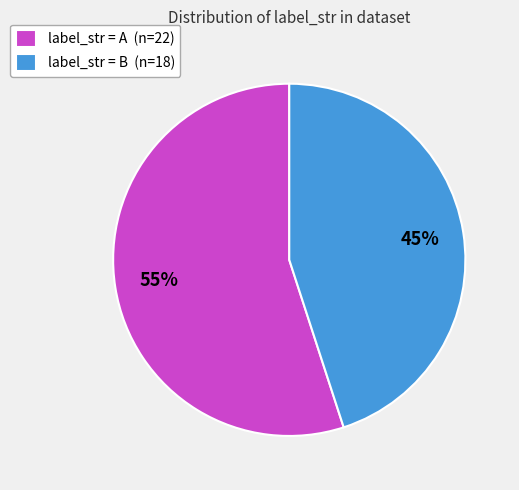

True or false: label_str = A (n=22) accounts for 63% of the total.

False